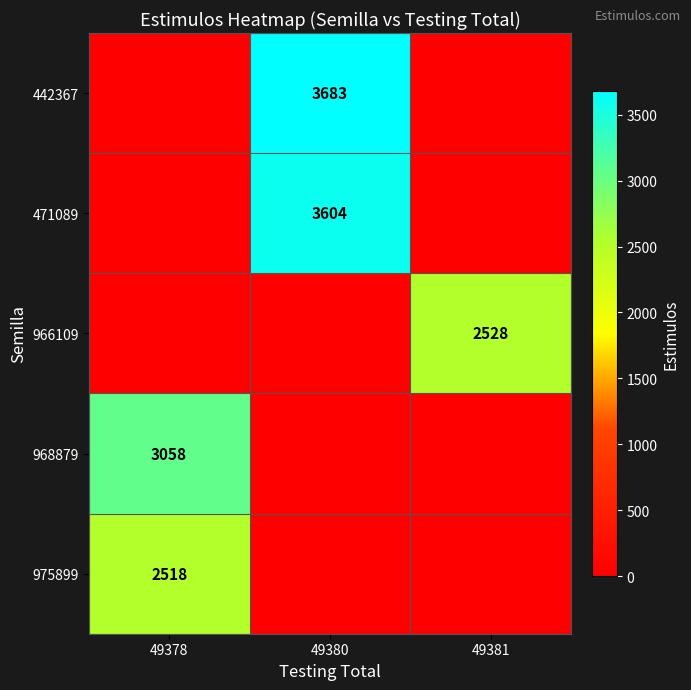

True or false: 966109 has a value of 4105 at 49381.

False